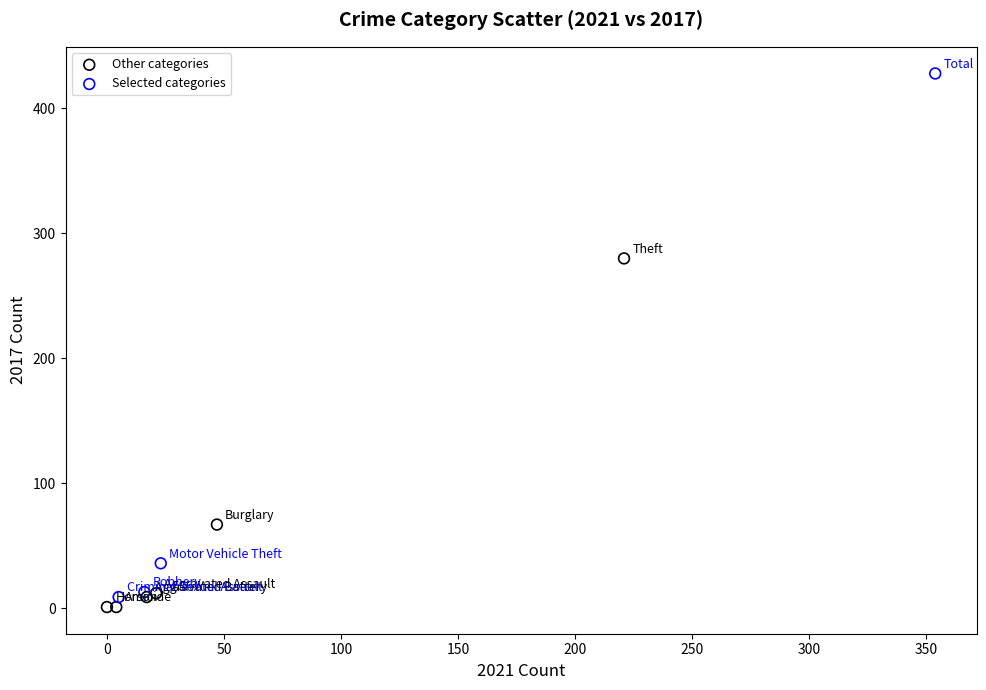

Which series has the largest Y range (max minus min)?

Selected categories